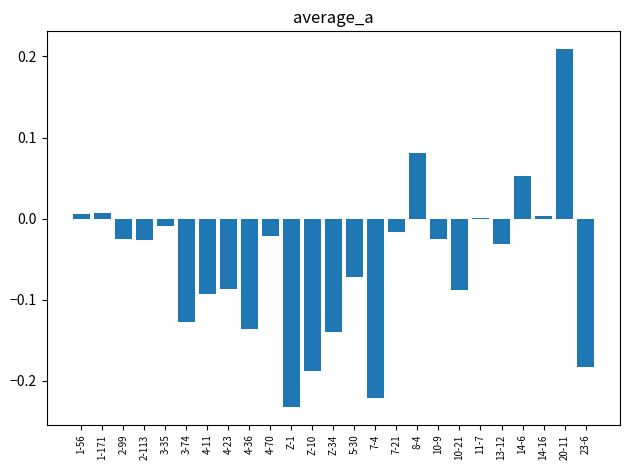

Are the bars horizontal?

No